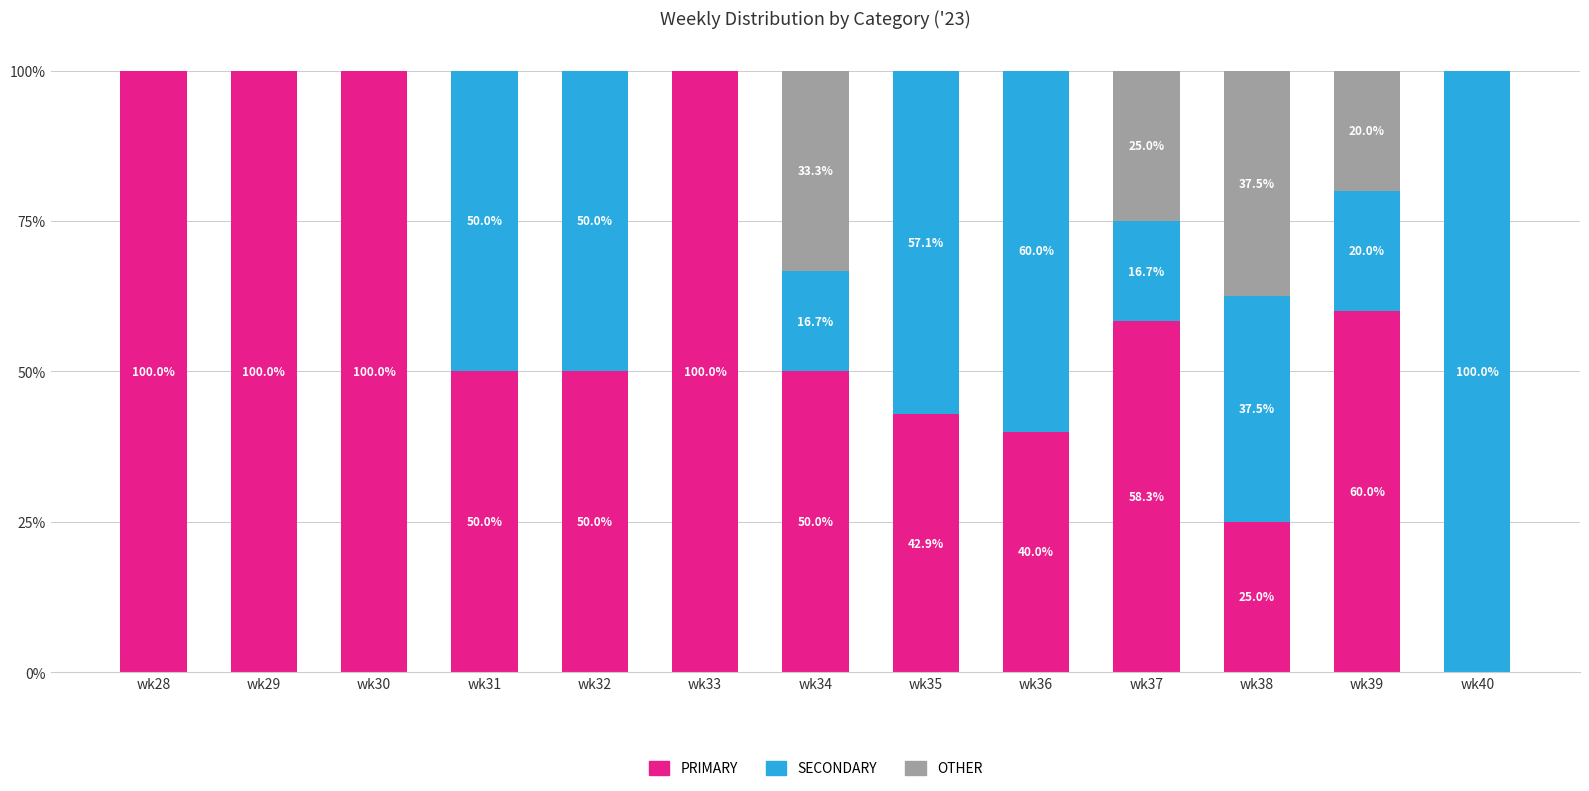

What is the total value across all series at wk34?

100.0